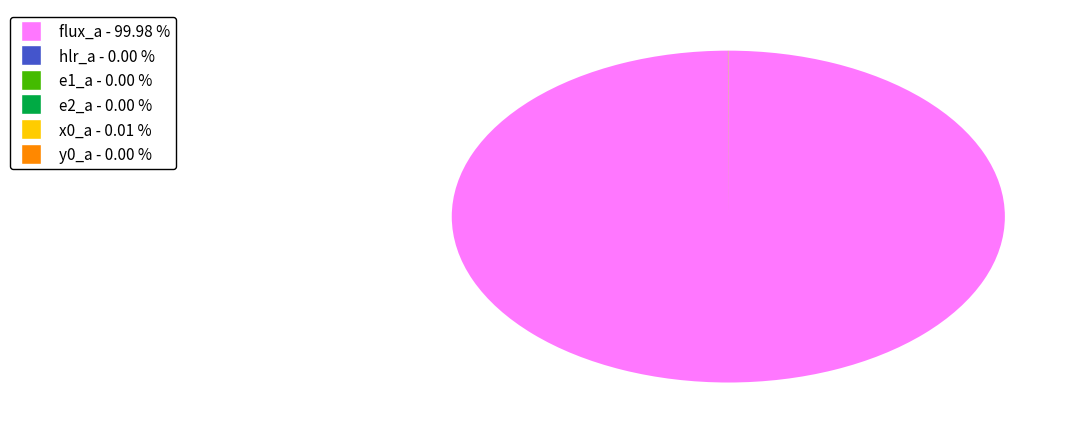

What is the largest slice in the pie chart?

flux_a